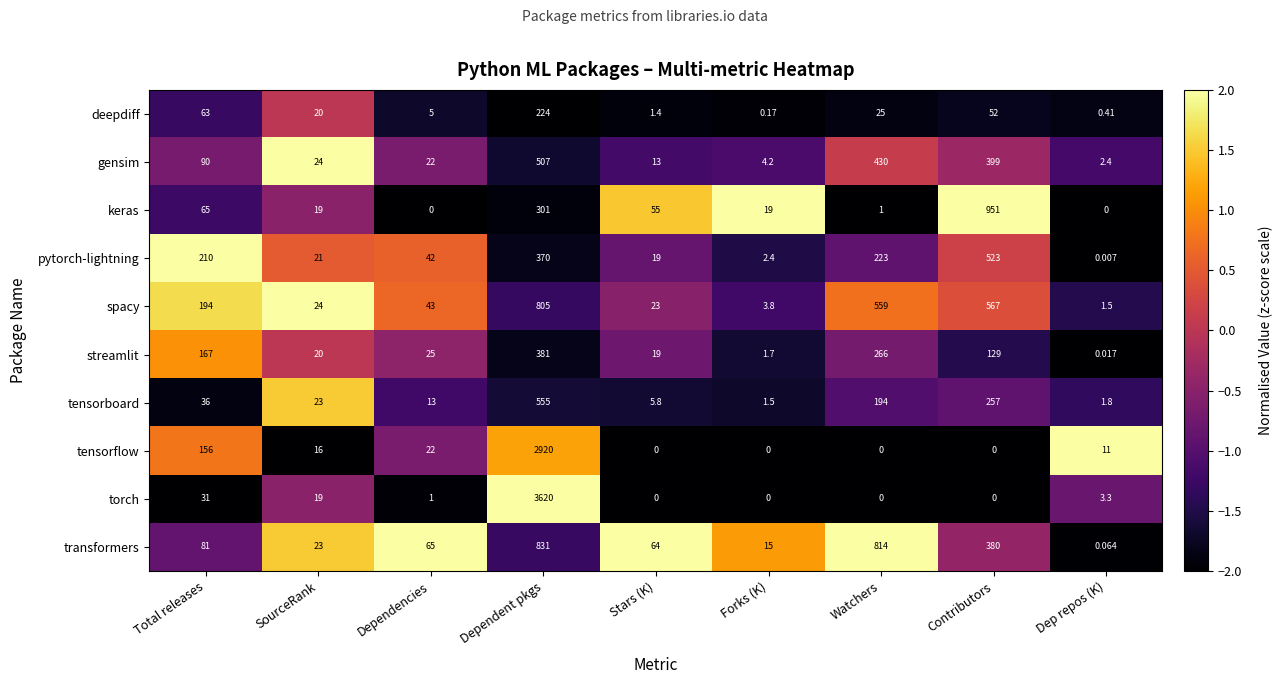

What is the greatest value displayed?

3620.0